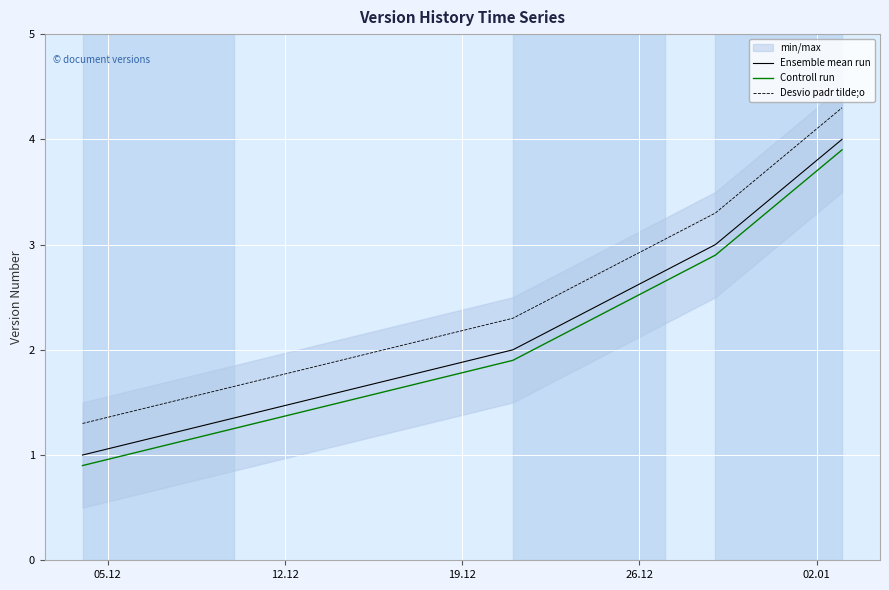

What is the maximum value for Controll run?

3.9